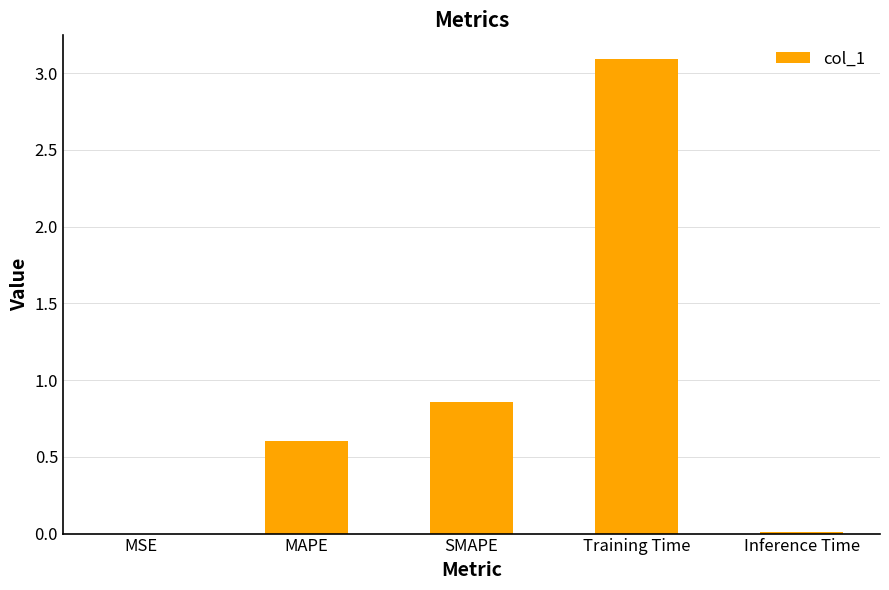

What is the sum of all values?

4.6